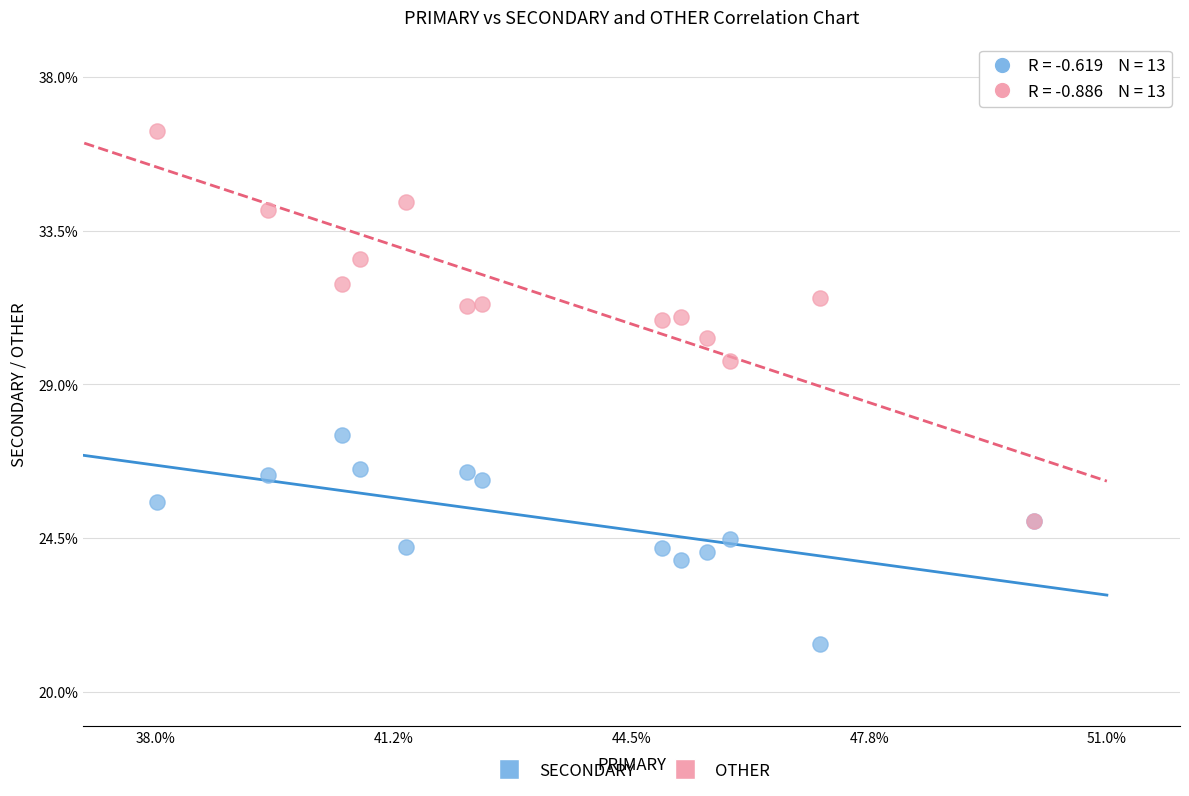

Across all series, what Y value is closest to 28?

27.5